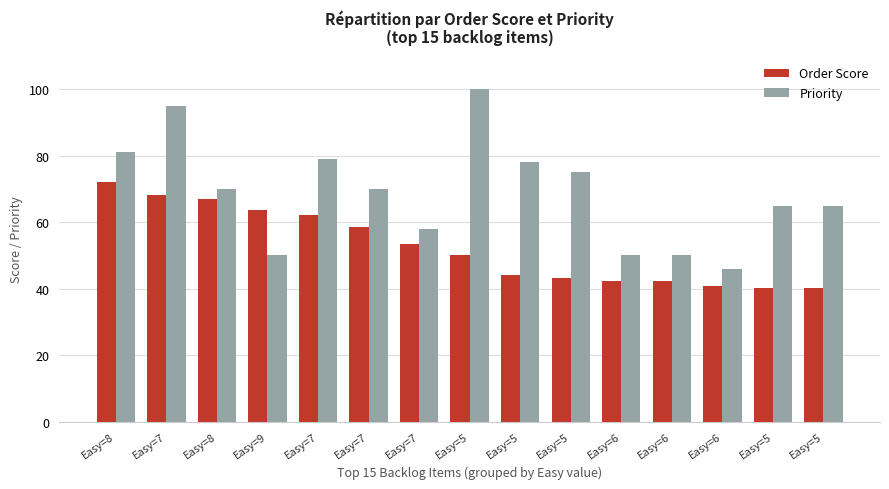

How many data points in Priority are less than 70?

7